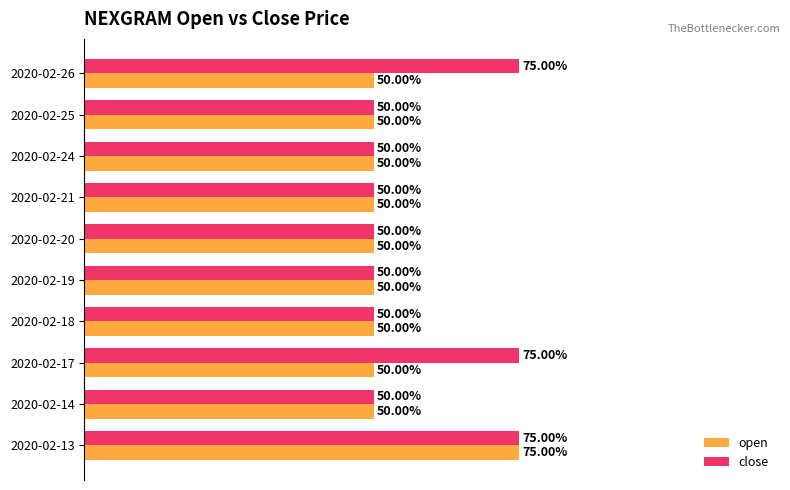

Rank the series by their average value, from highest to lowest.

close, open